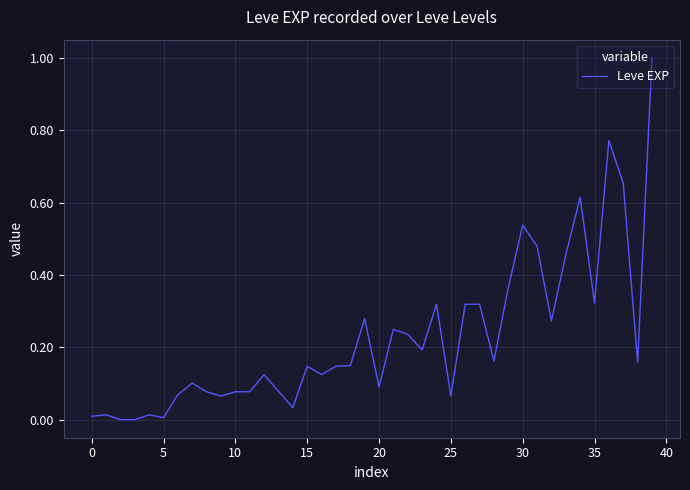

What is the maximum value shown in the chart?

1.0